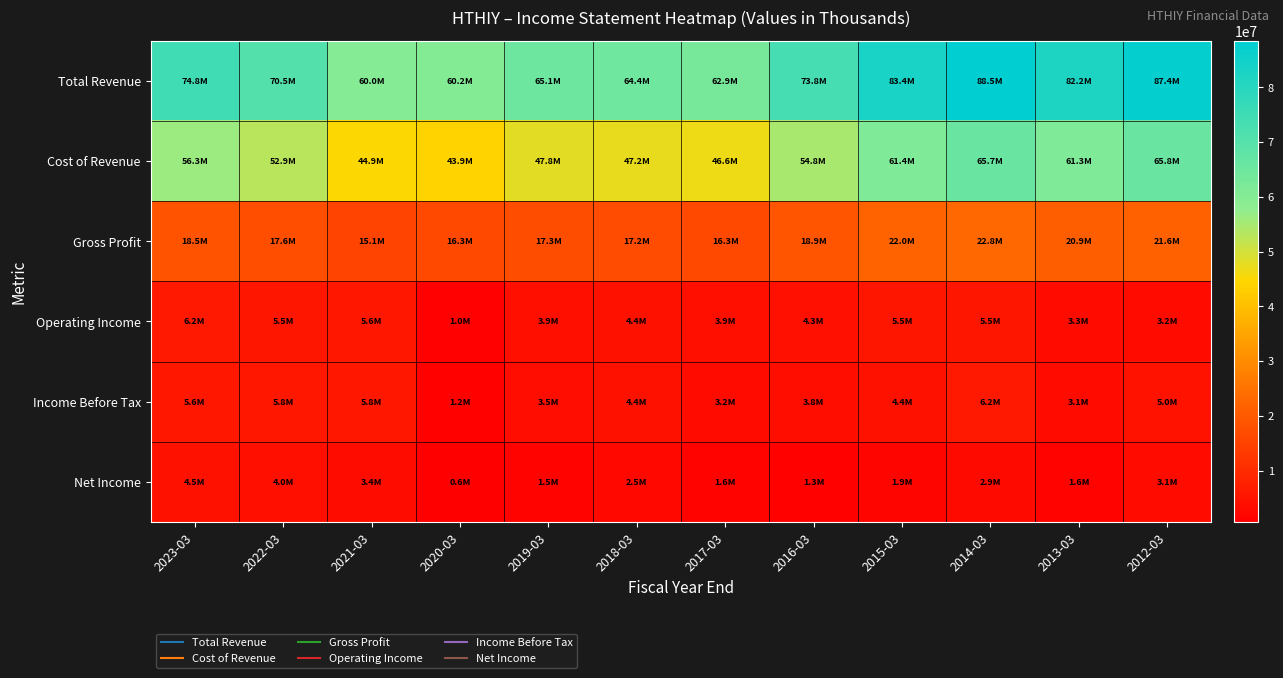

Which series changed the most between 2014-03 and 2012-03?

Operating Income